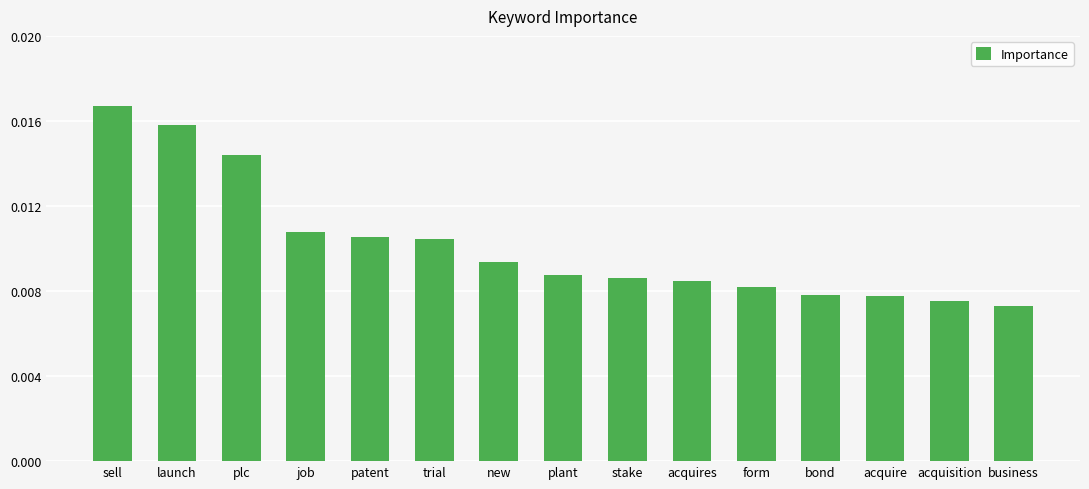

What is the label of the 14th bar from the left?

acquisition